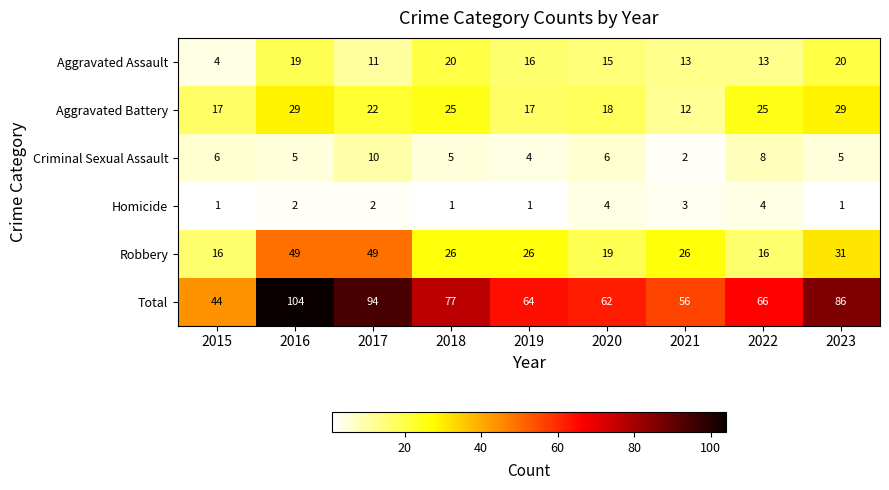

Rank the series by their maximum value, from lowest to highest.

Homicide, Criminal Sexual Assault, Aggravated Assault, Aggravated Battery, Robbery, Total